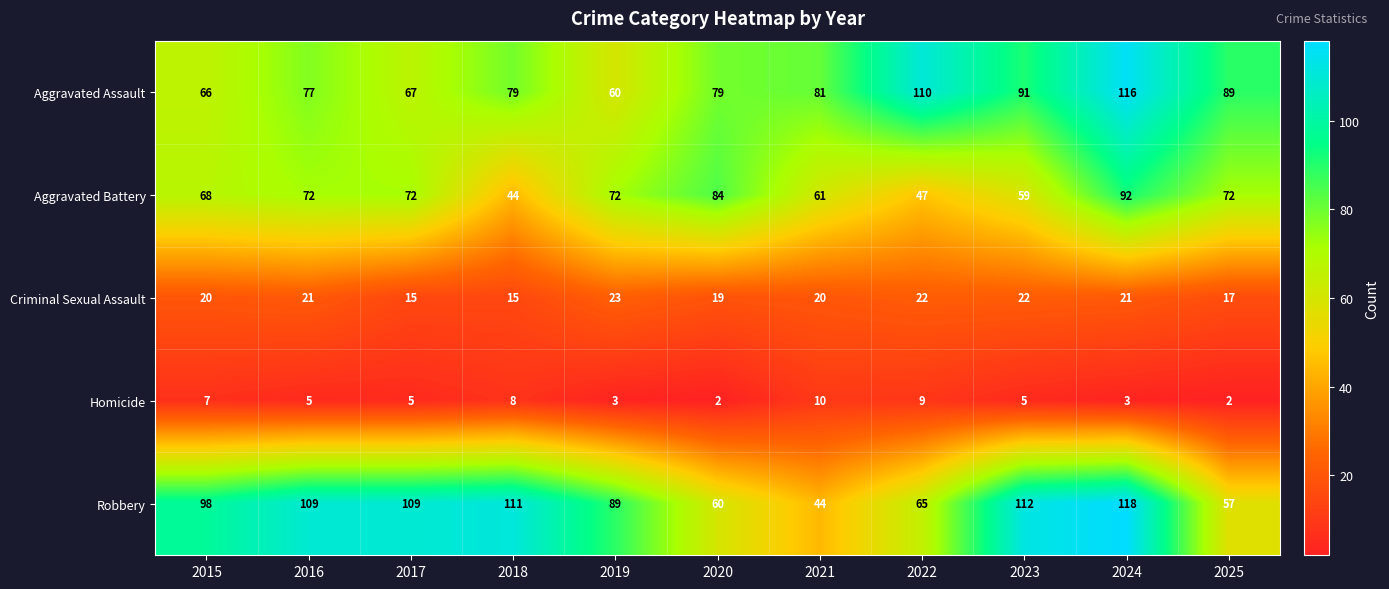

At which label is Robbery closest to 81?

2019